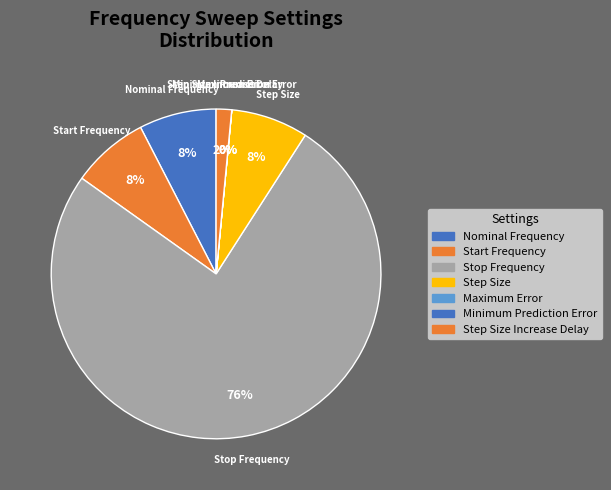

Which slice represents more than half of the pie?

Stop Frequency